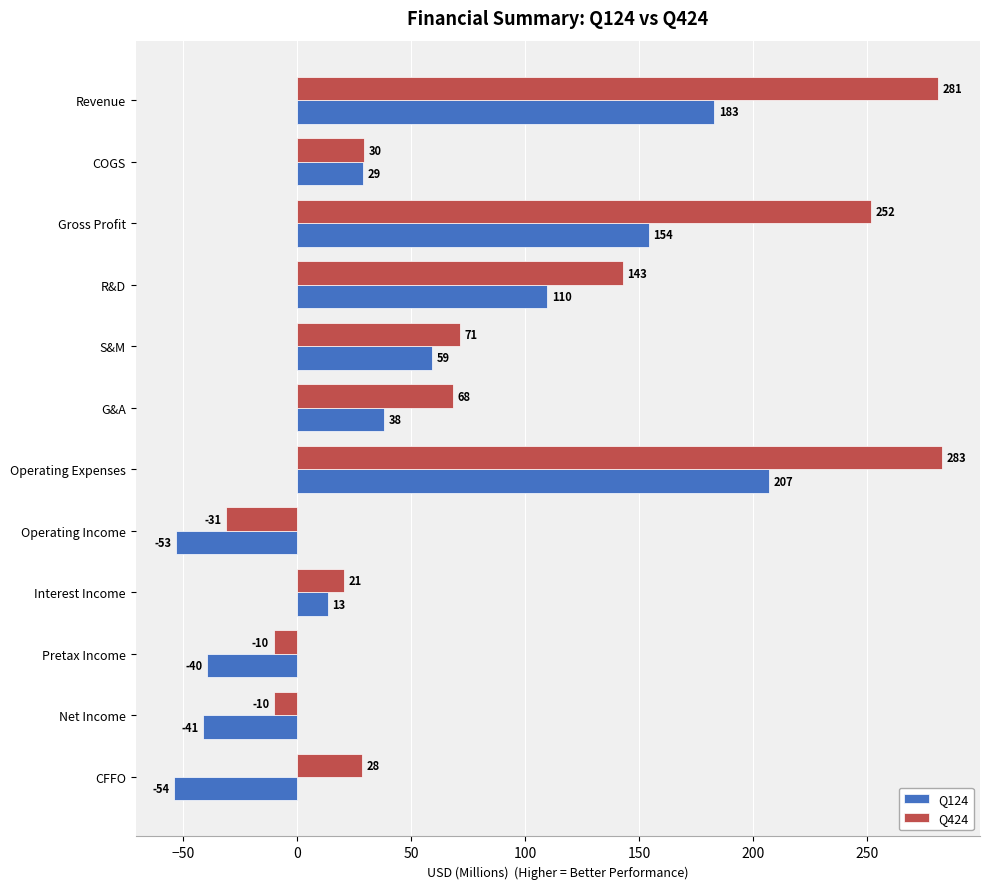

Rank the series by their average value, from lowest to highest.

Q124, Q424